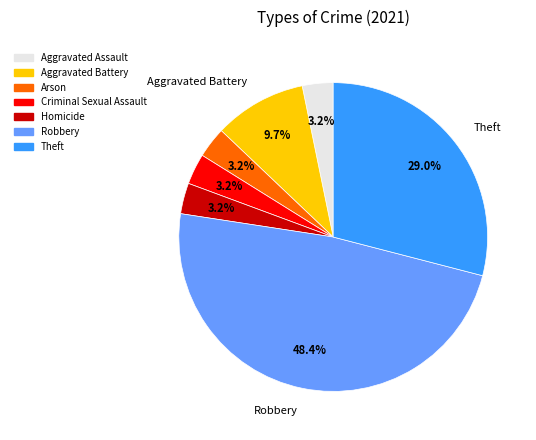

Is there a majority slice in this chart?

No